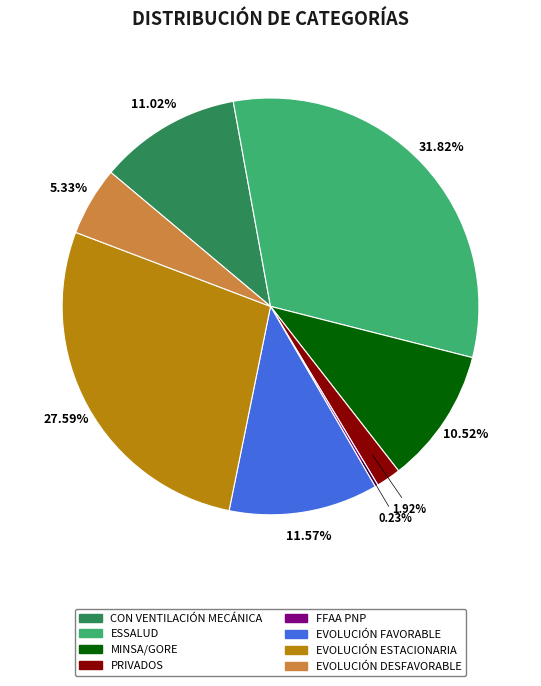

Combined, do EVOLUCIÓN FAVORABLE and EVOLUCIÓN DESFAVORABLE account for over 50%?

No